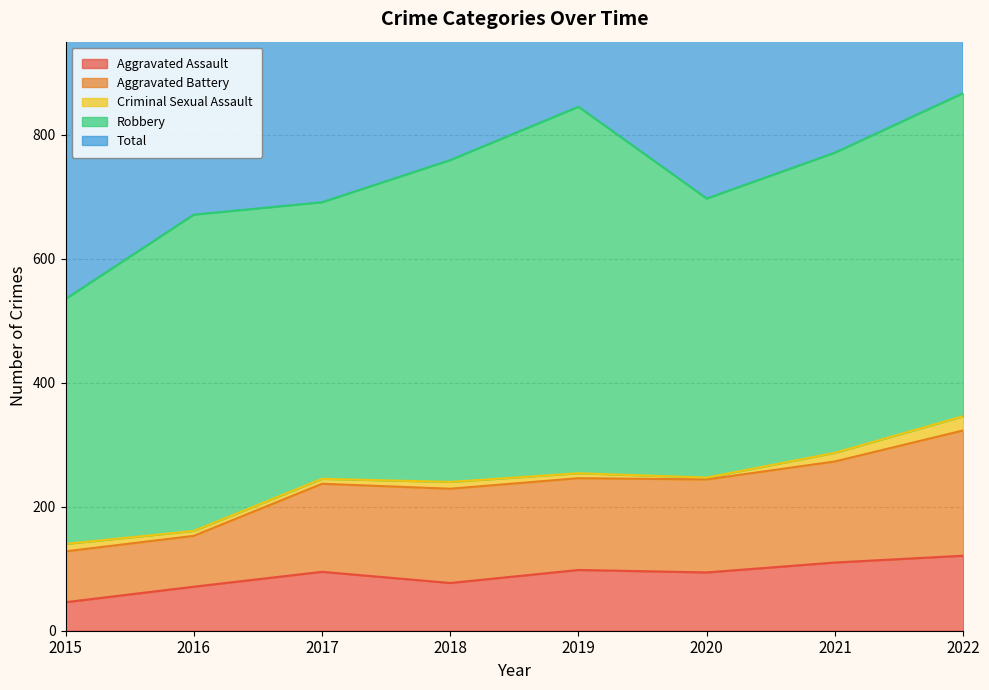

True or false: Aggravated Assault and Total intersect in this chart.

False